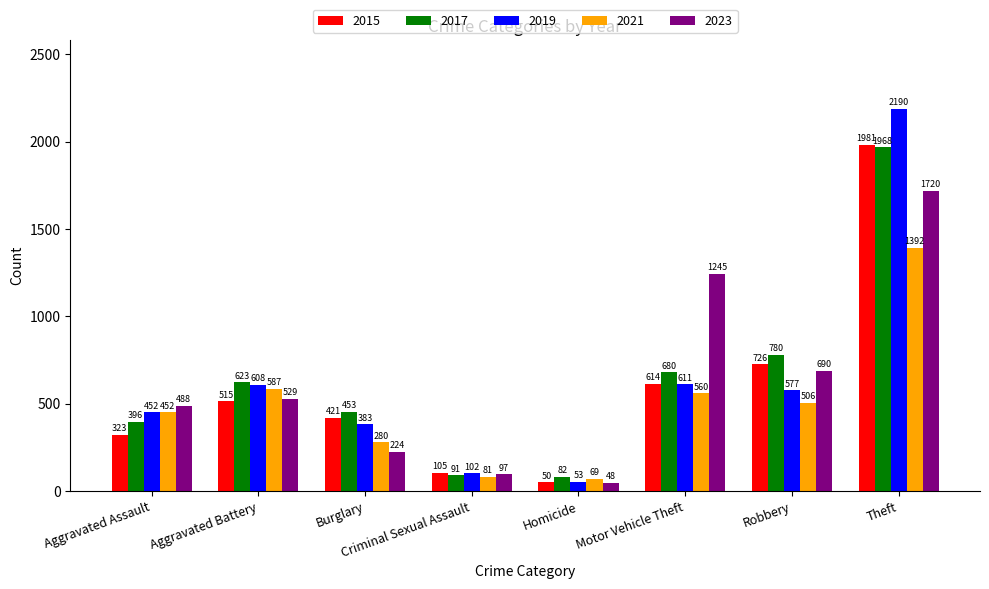

What is the minimum value for 2019?

53